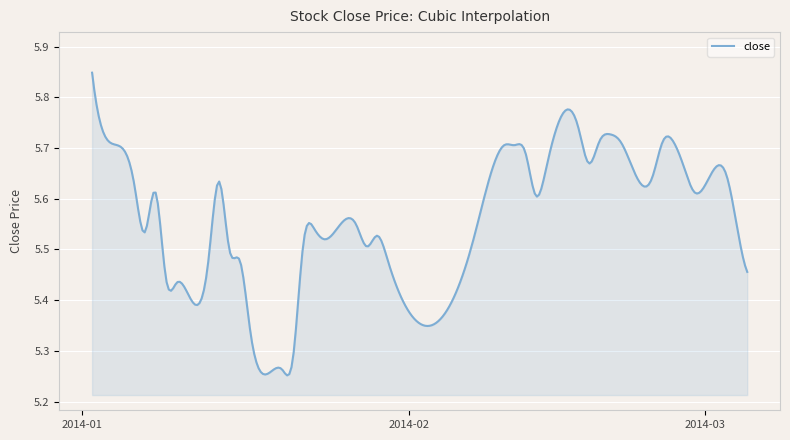

What is the difference between the maximum and minimum values?

0.6